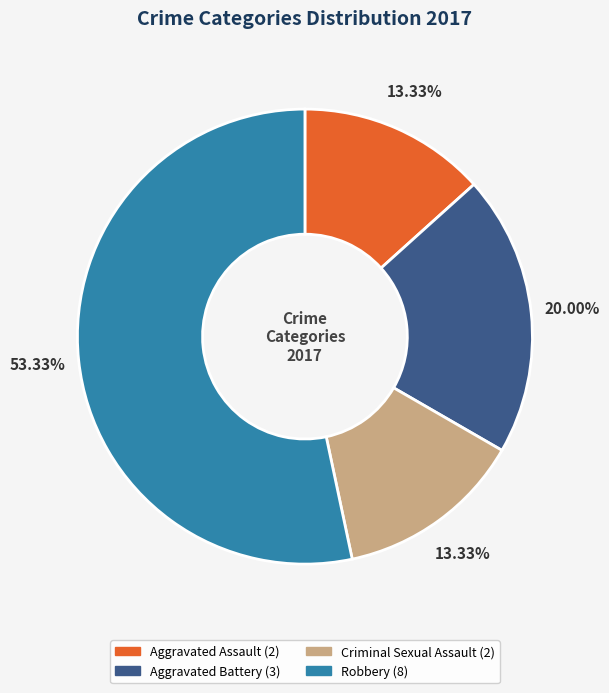

Is Aggravated Assault the majority of the pie?

No